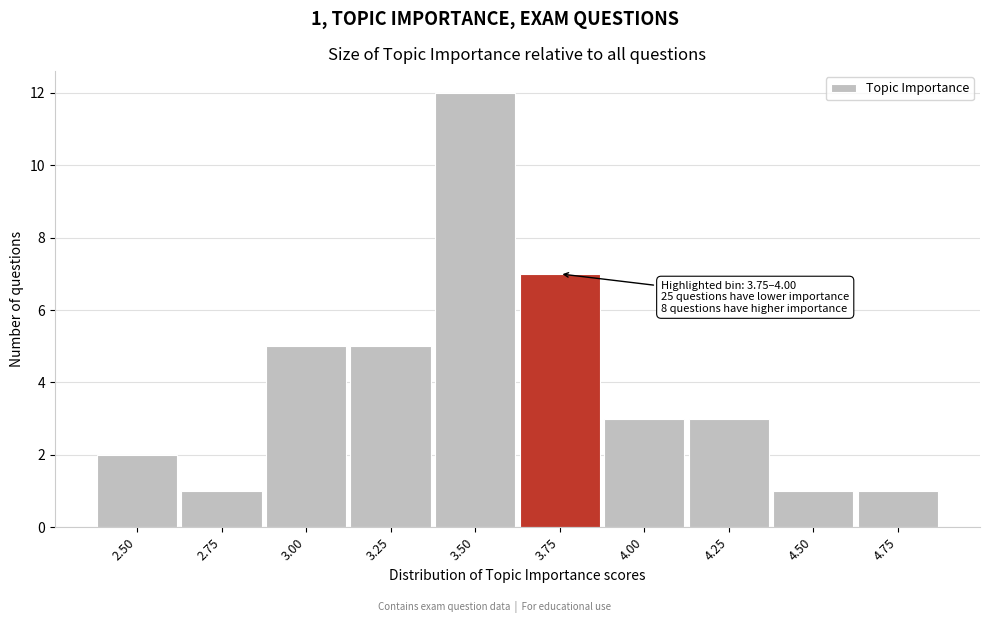

Reading left to right, transcribe all the data shown in this chart.

2.50=2	2.75=1	3.00=5	3.25=5	3.50=12	3.75=7	4.00=3	4.25=3	4.50=1	4.75=1